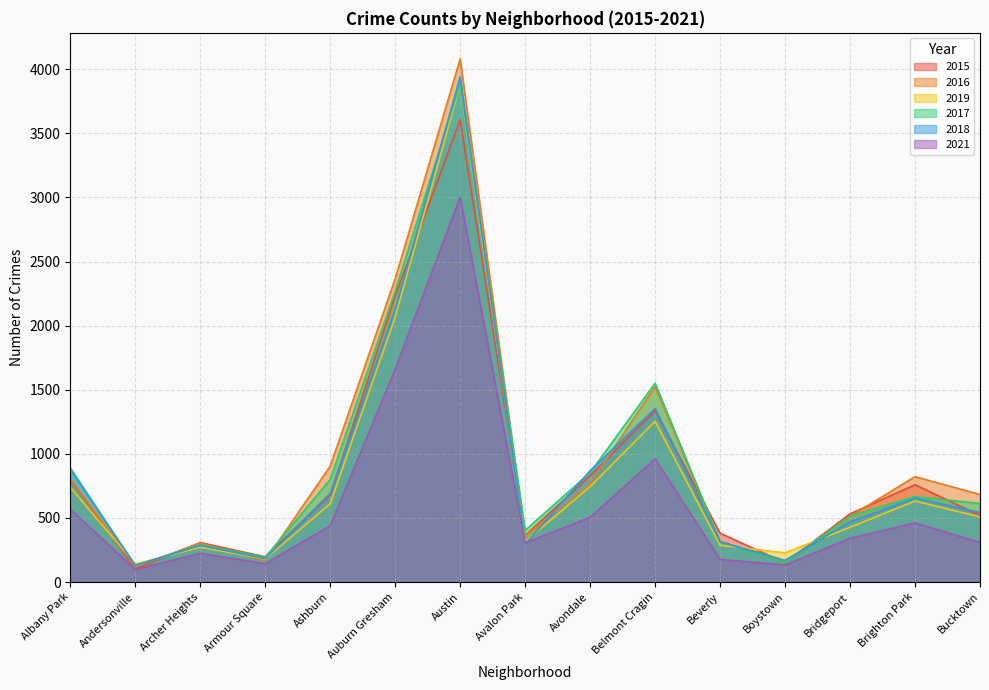

What is the label of the 5th point from the left?

Ashburn